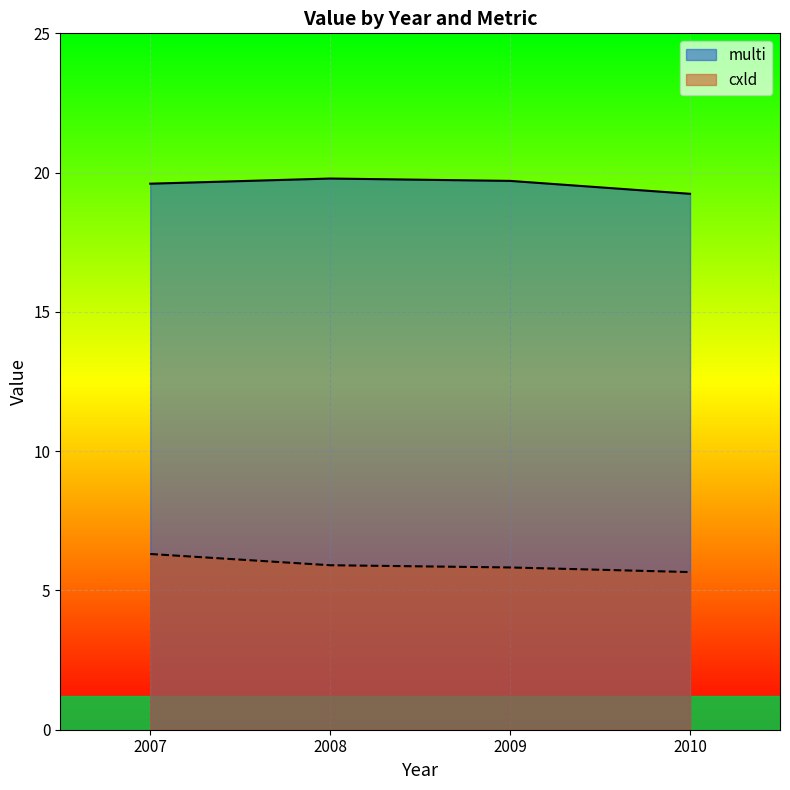

True or false: cxld and multi cross at least once.

False